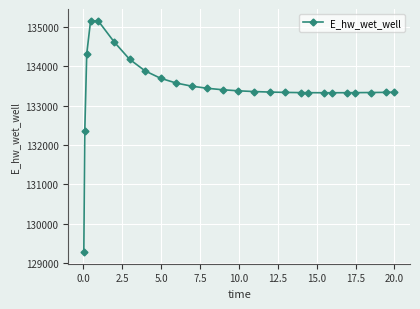

What is the sum of all values?

3470032.5